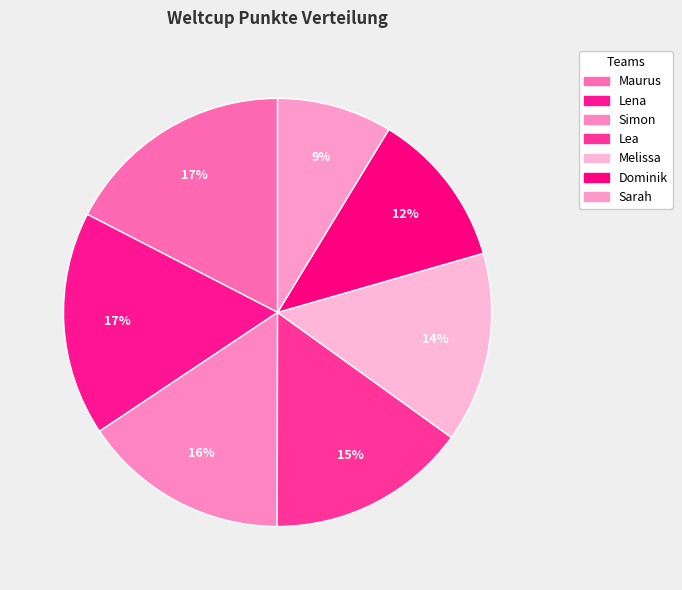

Which category has the biggest portion of the pie?

Maurus